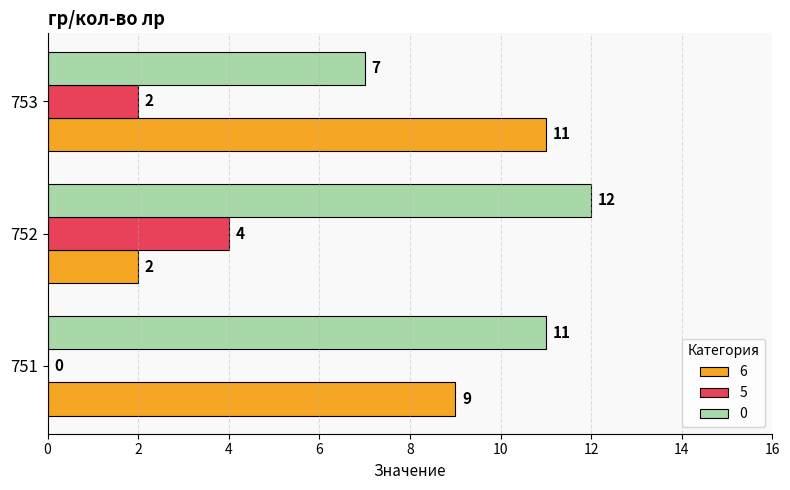

How many values in 5 are above zero?

2